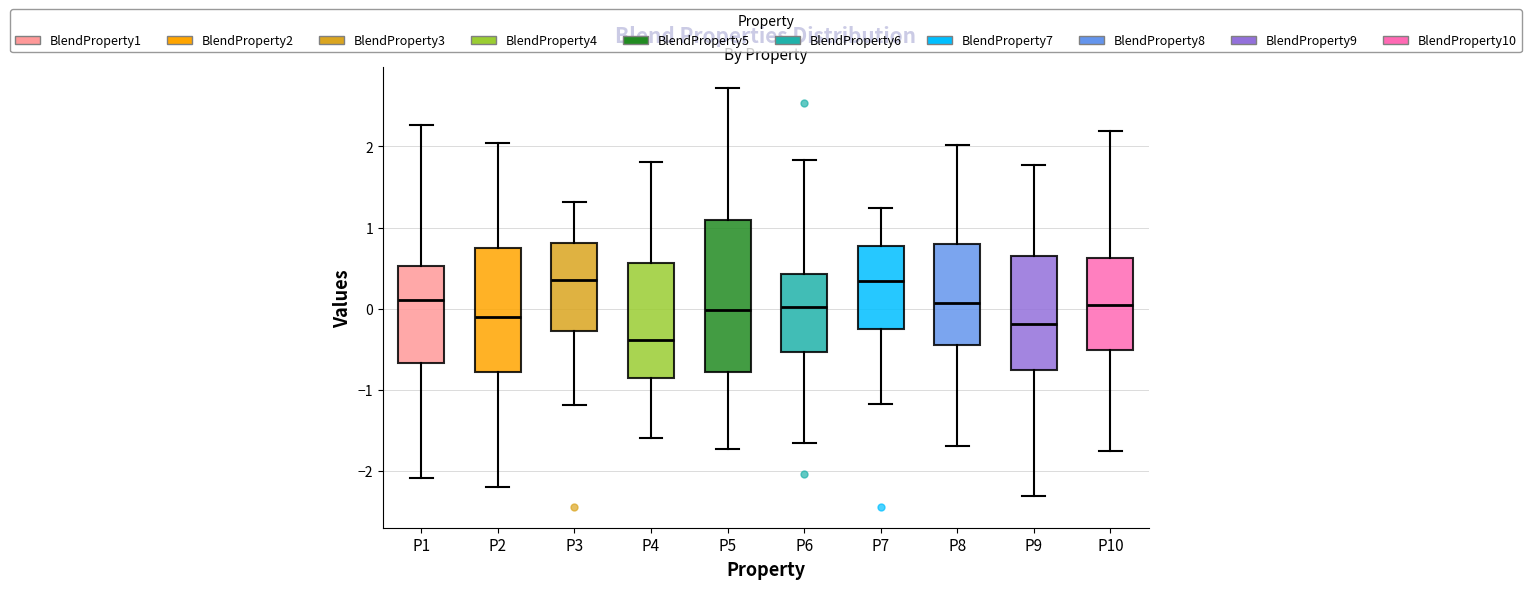

Reading left to right, read every box against the y-axis: the position of its median line, the range the box covers, and the ends of its whiskers. The values are not printed on the chart, so give them approximately, as read against the axis.

P1: median 0.1, box -0.7 to 0.5, whiskers -2.1 to 2.3
P2: median -0.1, box -0.8 to 0.7, whiskers -2.2 to 2.0
P3: median 0.3, box -0.3 to 0.8, whiskers -1.2 to 1.3
P4: median -0.4, box -0.9 to 0.6, whiskers -1.6 to 1.8
P5: median 0.0, box -0.8 to 1.1, whiskers -1.7 to 2.7
P6: median 0.0, box -0.5 to 0.4, whiskers -1.7 to 1.8
P7: median 0.3, box -0.3 to 0.8, whiskers -1.2 to 1.2
P8: median 0.1, box -0.5 to 0.8, whiskers -1.7 to 2.0
P9: median -0.2, box -0.8 to 0.7, whiskers -2.3 to 1.8
P10: median 0.0, box -0.5 to 0.6, whiskers -1.8 to 2.2